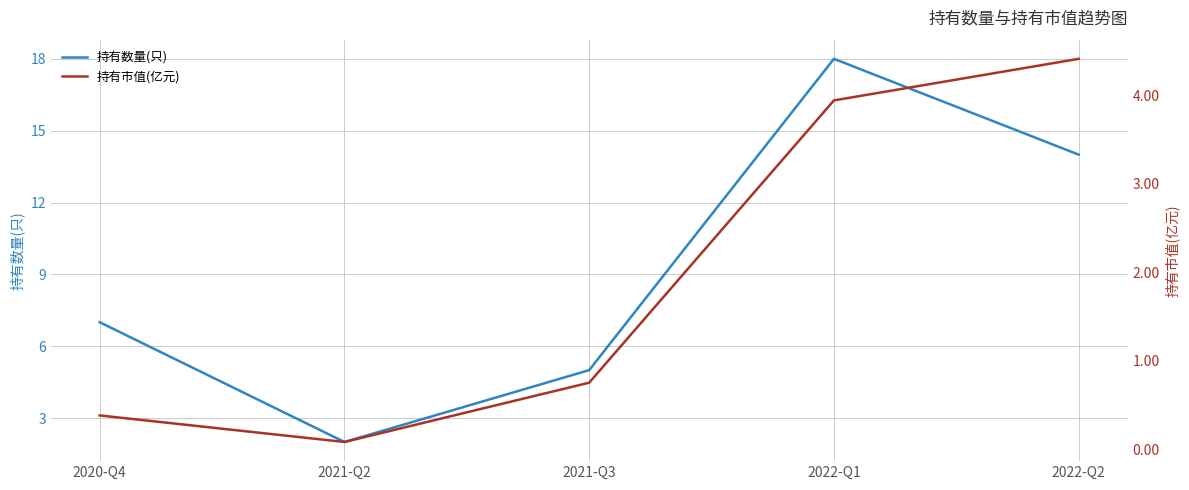

What are all the series names shown in the legend?

持有数量(只), 持有市值(亿元)